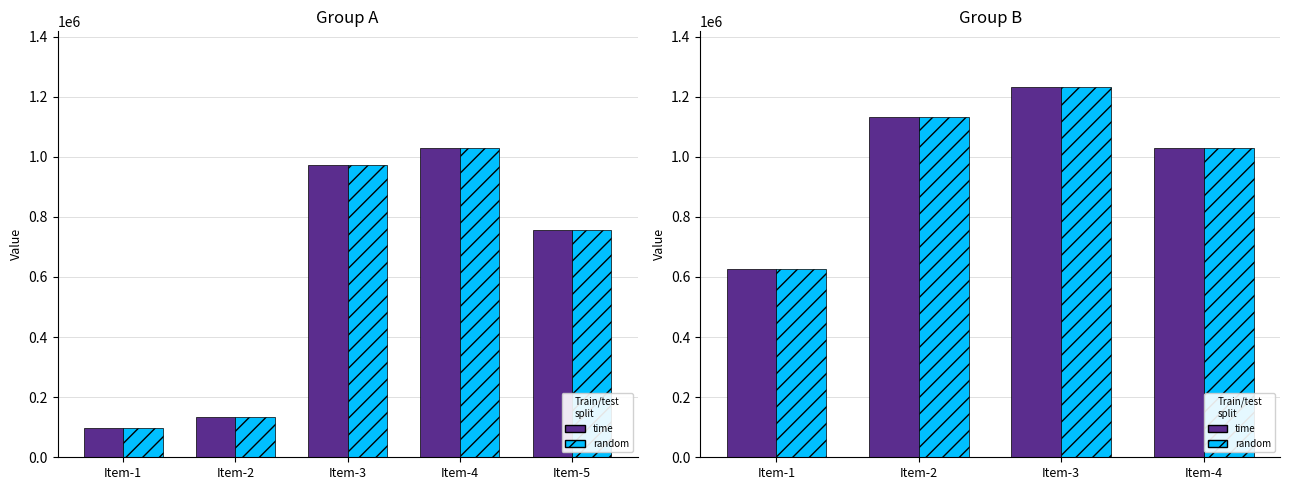

What is the value of the col_0 (random) bar at the 1st from the left?

626023